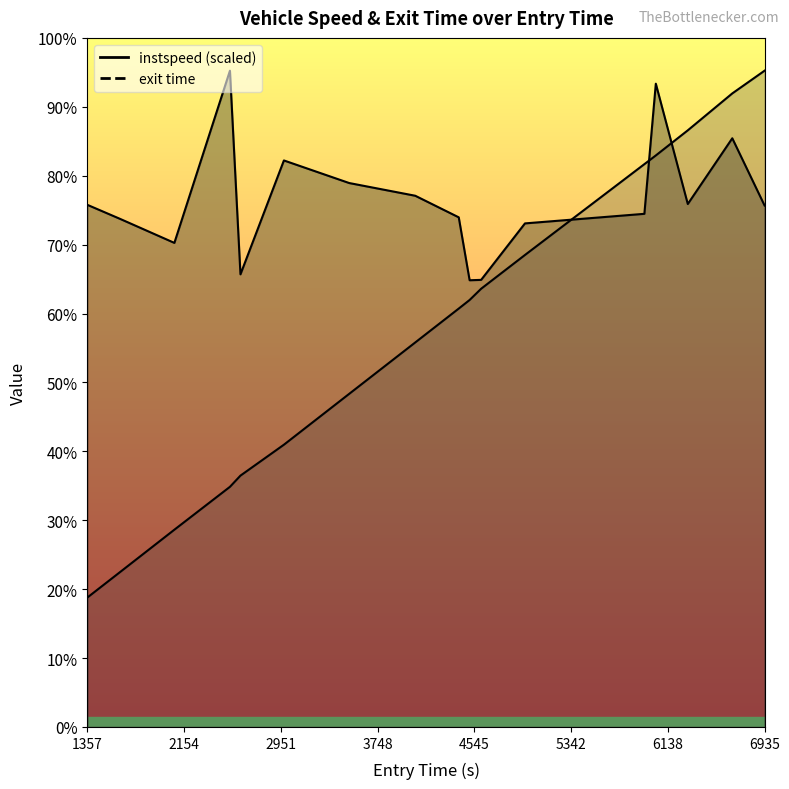

What is the total value across all series at 4416.474717307883?

9826.5